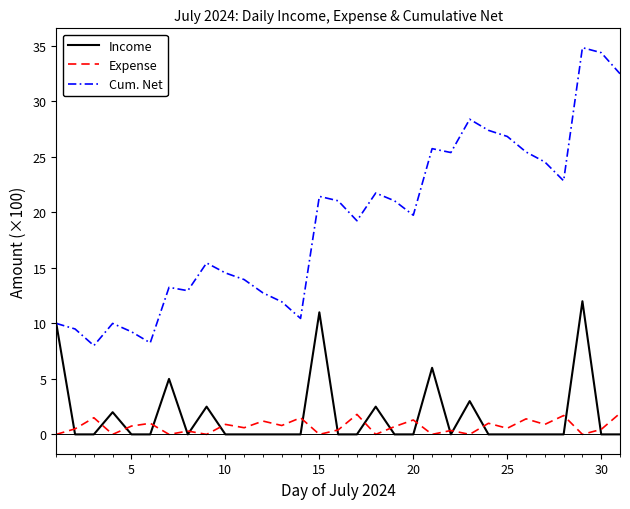

True or false: Cum. Net and Expense cross at least once.

False